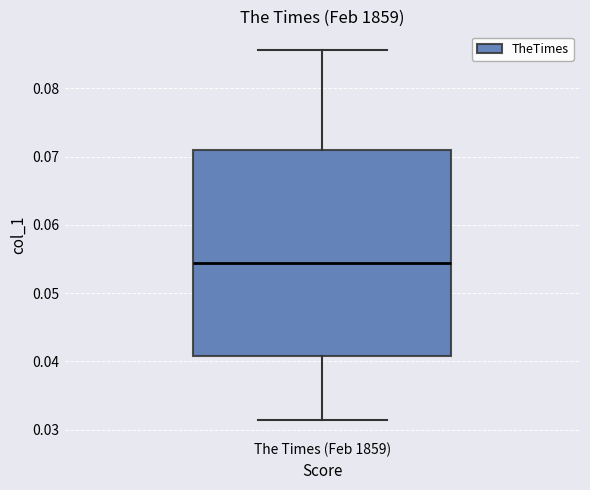

Transcribe this box plot: give where the median line is, the range the box spans, and where the two whiskers end, as read against the y-axis. The values are not printed on the chart, so give them approximately, as read against the axis.

median 0.054, box 0.041 to 0.071, whiskers 0.031 to 0.086